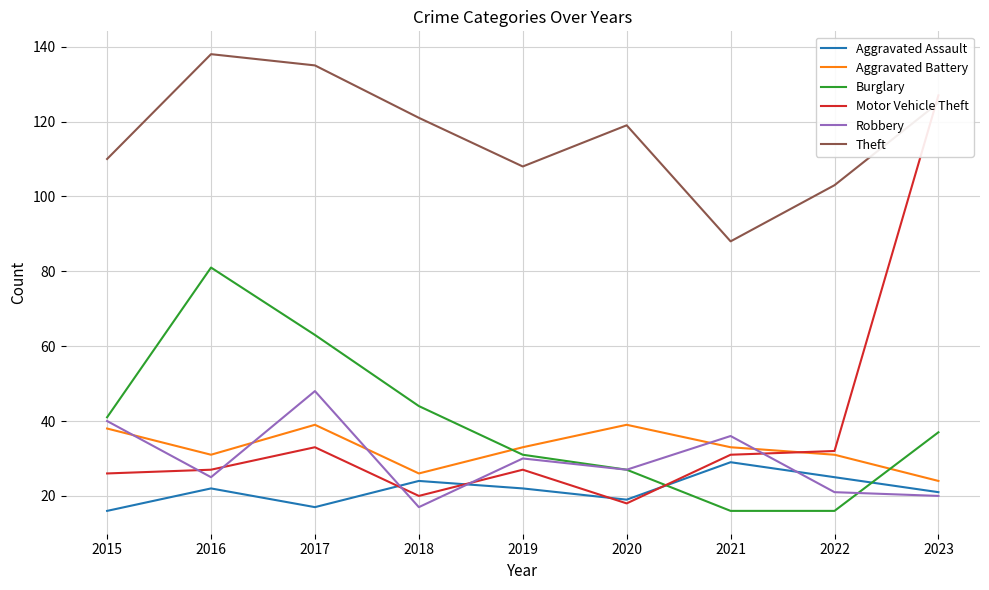

At which category does Robbery reach its first local valley?

2016